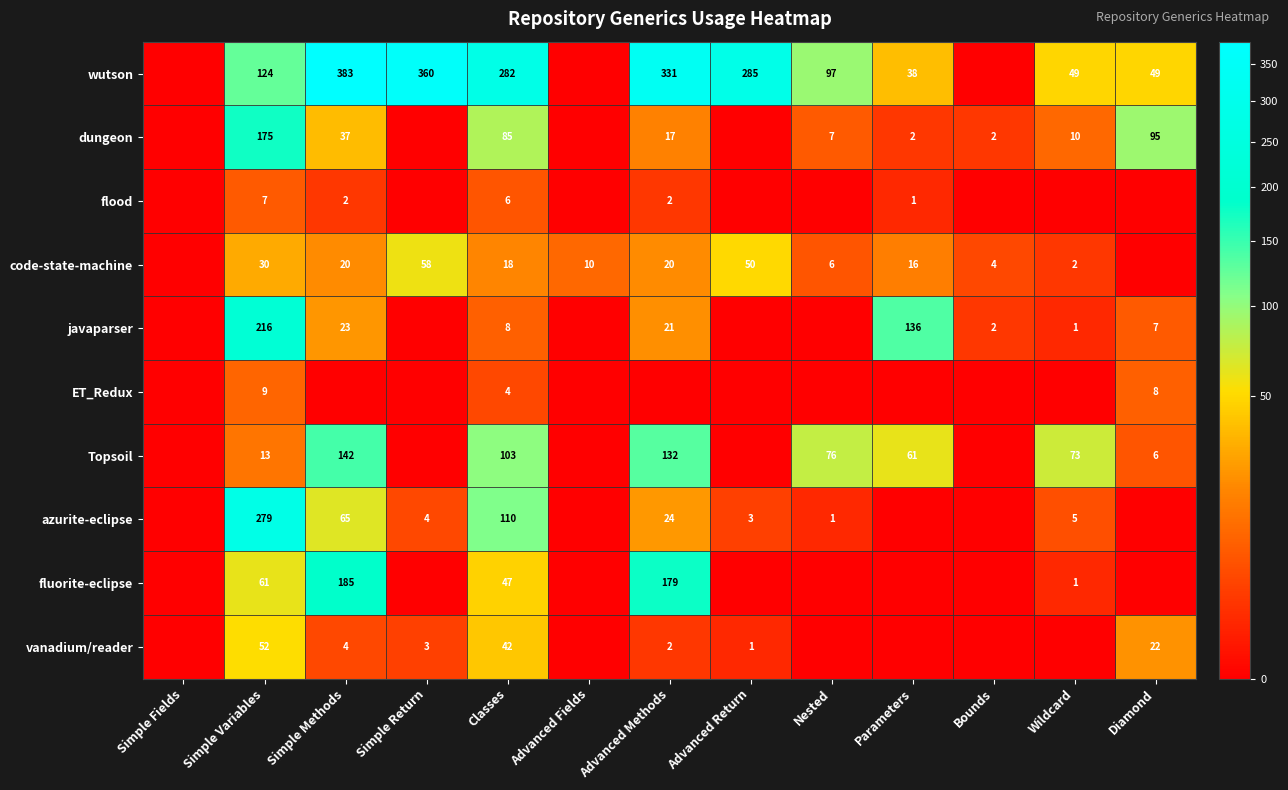

Is the value of vanadium/reader at Diamond greater than the value of javaparser at Simple Methods?

No